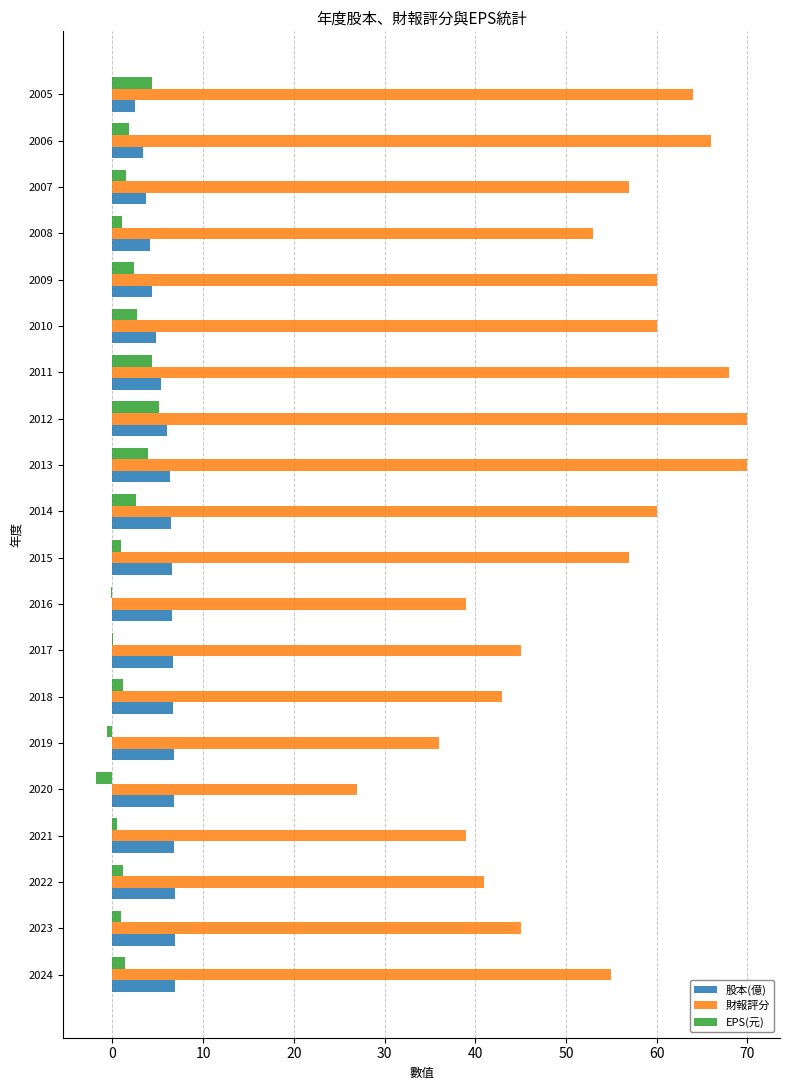

What is the greatest value displayed?

70.0